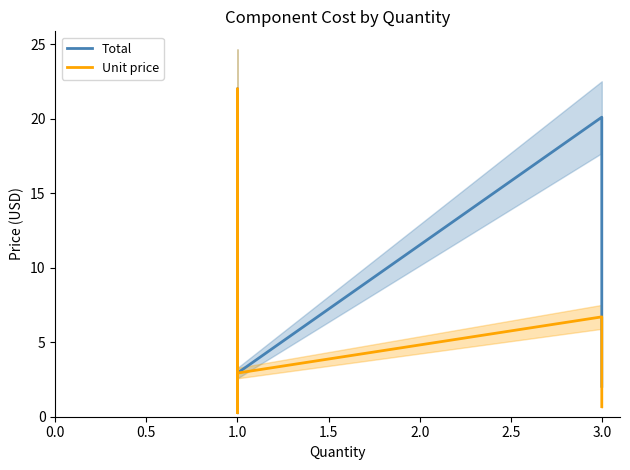

True or false: Total and Unit price intersect in this chart.

False